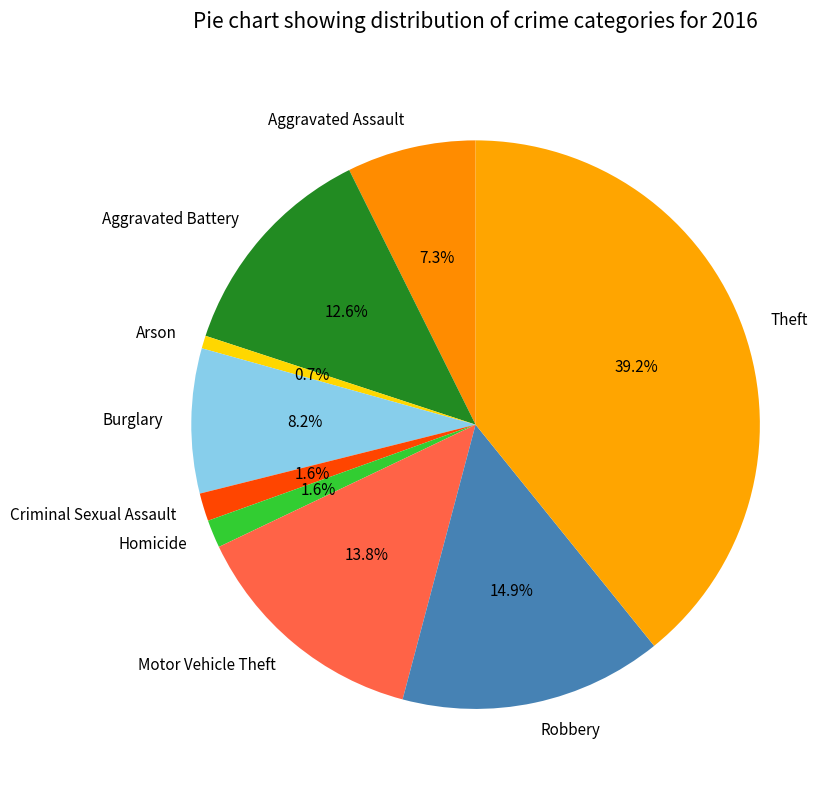

What is the largest slice in the pie chart?

Theft